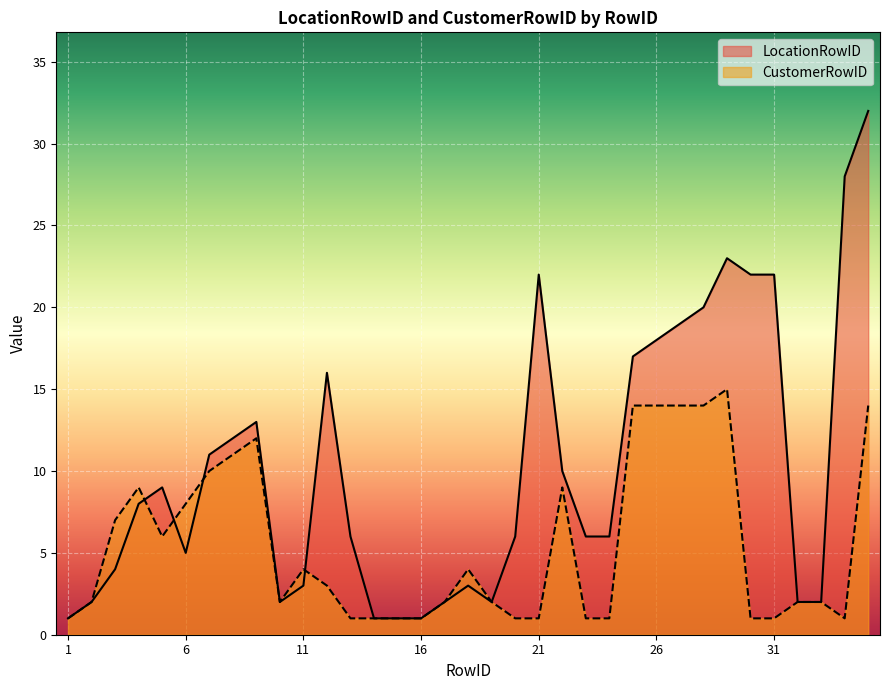

At which label does CustomerRowID first exceed 2?

3